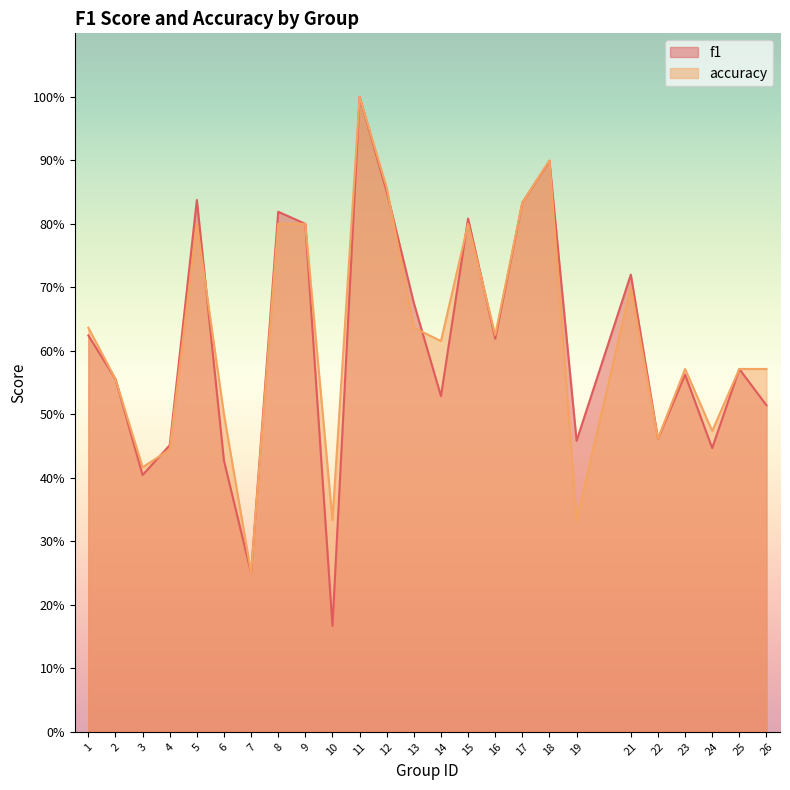

List the series in order of their peak value, highest first.

f1, accuracy